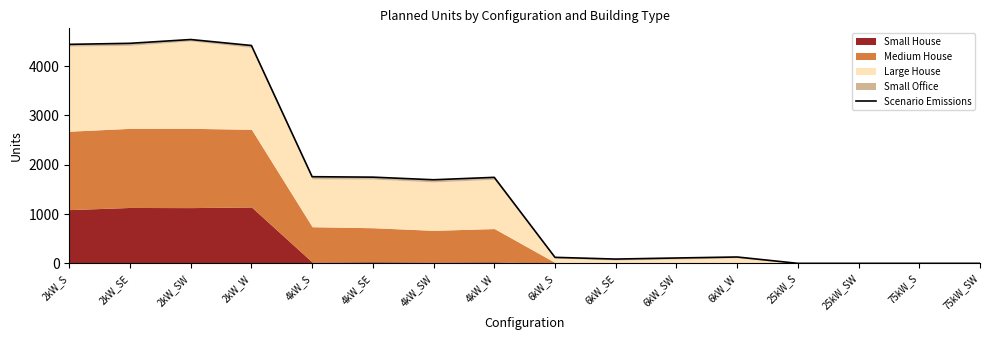

Rank the categories by value from highest to lowest.

2kW_SW, 2kW_SE, 2kW_S, 2kW_W, 4kW_S, 4kW_SE, 4kW_W, 4kW_SW, 6kW_W, 6kW_S, 6kW_SW, 6kW_SE, 25kW_S, 25kW_SW, 75kW_S, 75kW_SW